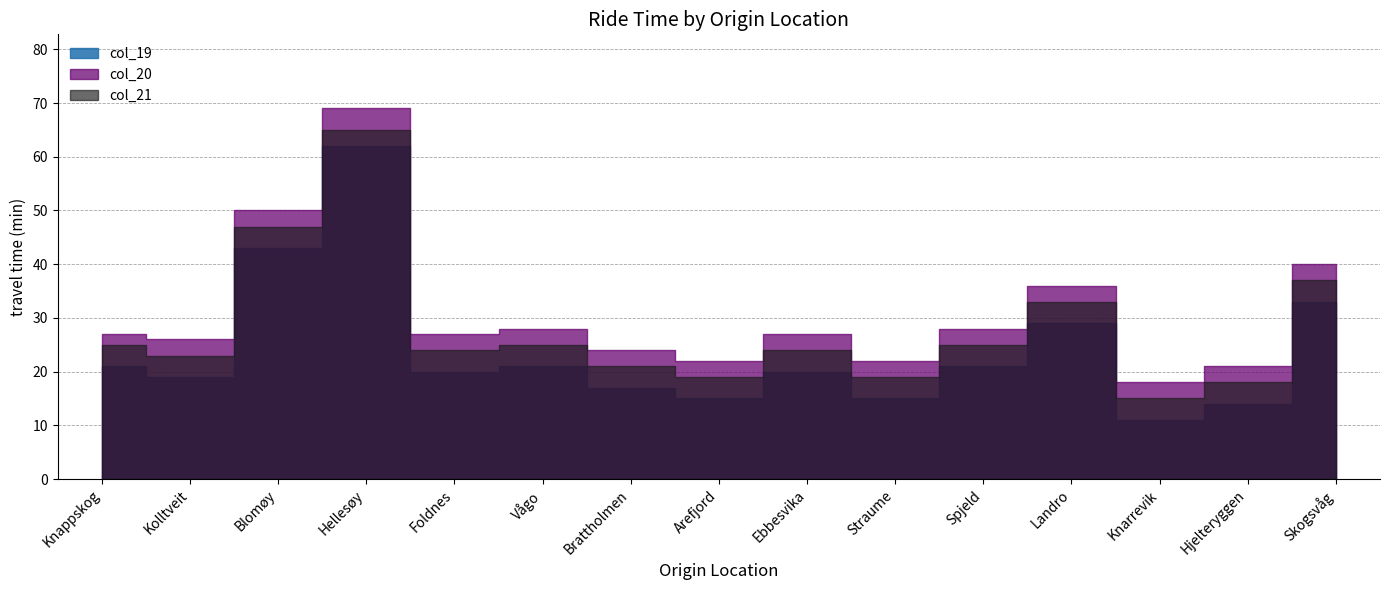

How many data points in col_21 are above 24?

7